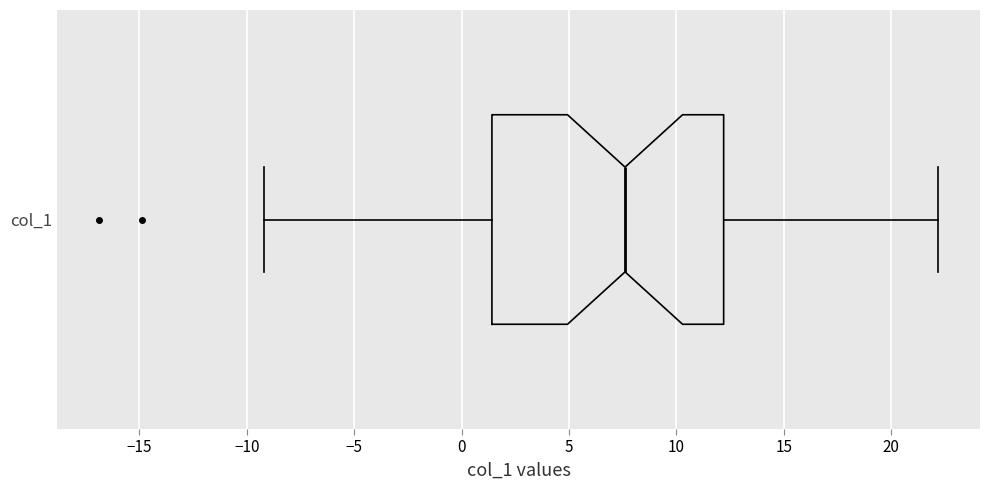

Transcribe this box plot: give where the median line is, the range the box spans, and where the two whiskers end, as read against the x-axis. The values are not printed on the chart, so give them approximately, as read against the axis.

median 7.5, box 1.5 to 12.0, whiskers -9.0 to 22.0